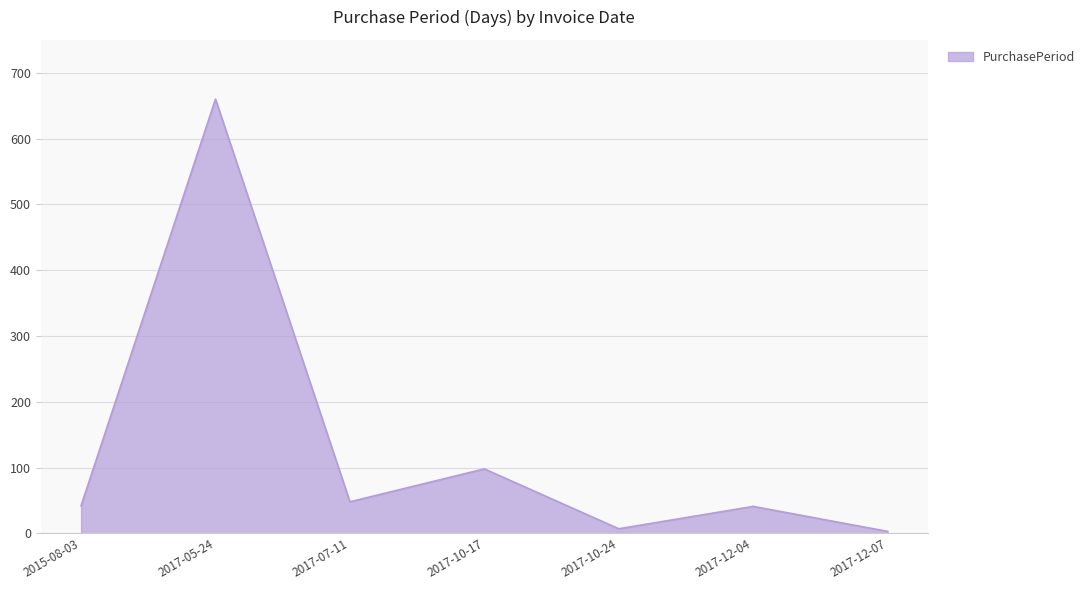

What is the ratio of the value at 2017-07-11 to the value at 2017-12-04?

1.2